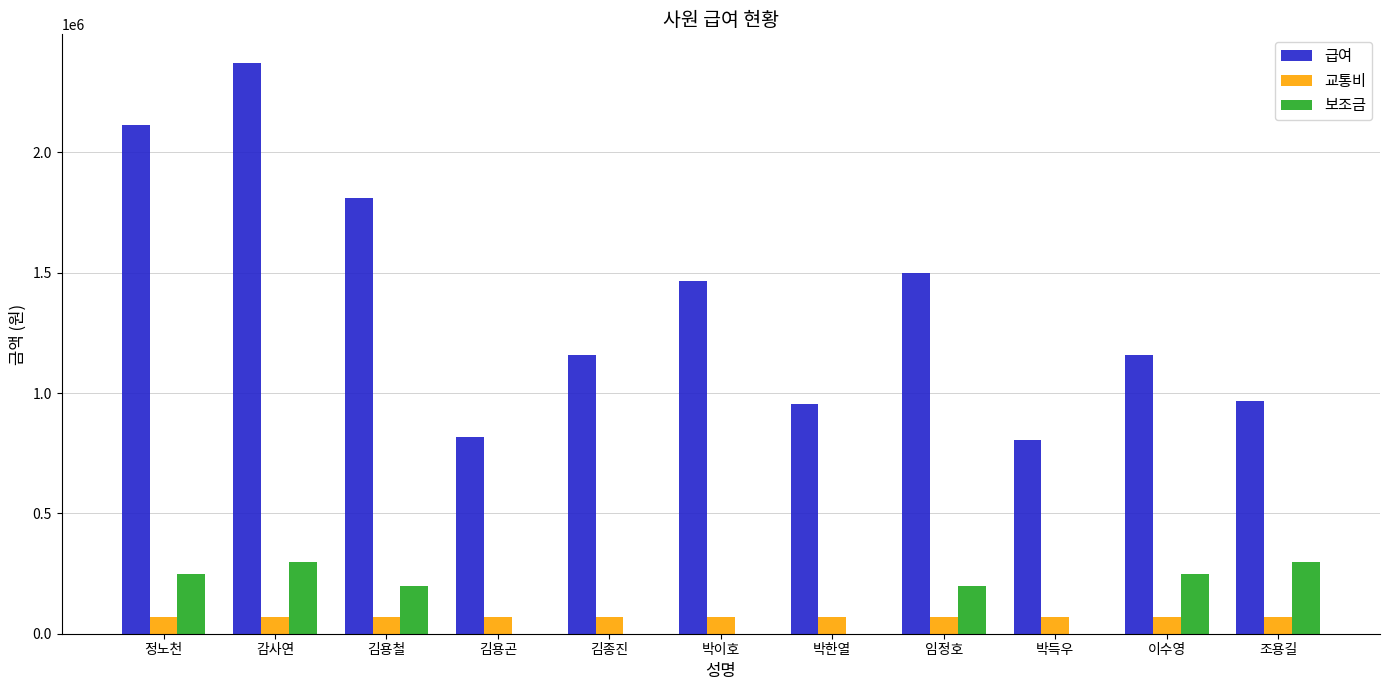

Which series changed the most between 김용철 and 김용곤?

급여